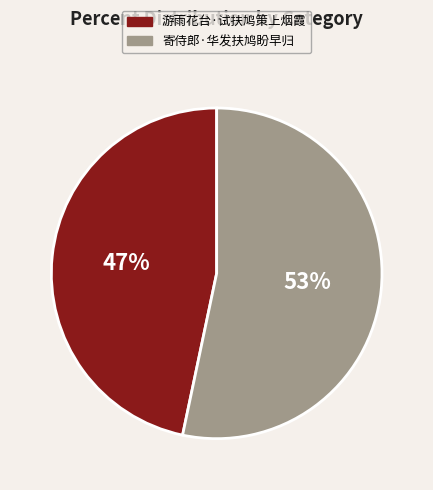

Is there any slice that represents more than half of the pie?

Yes